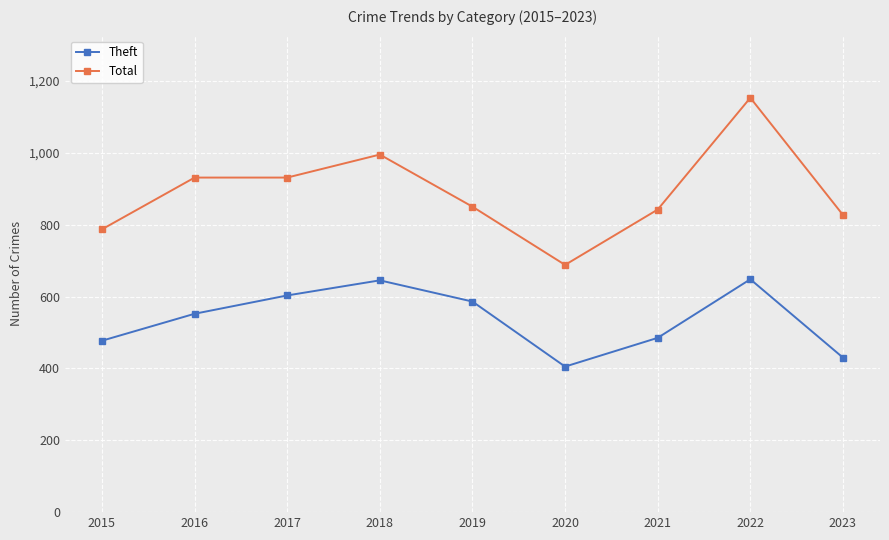

Where is the first local maximum for Theft?

2018